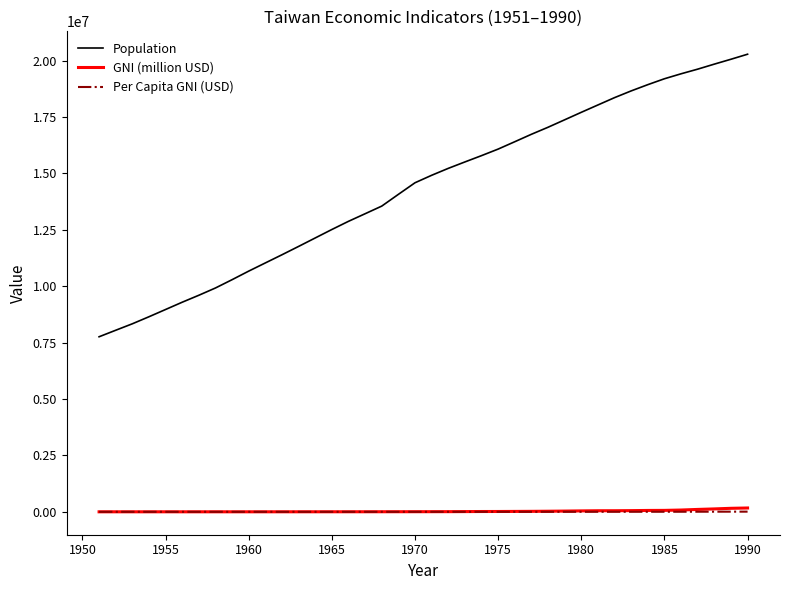

What is the maximum value shown in the chart?

20278946